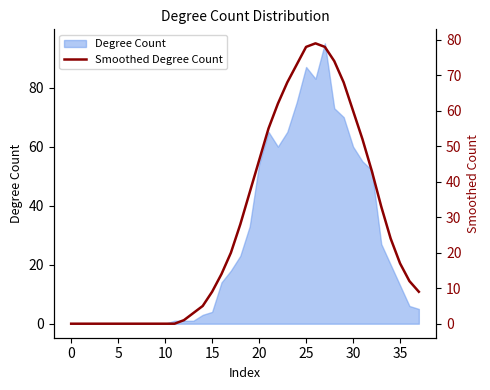

What is the difference between the maximum and minimum values?

79